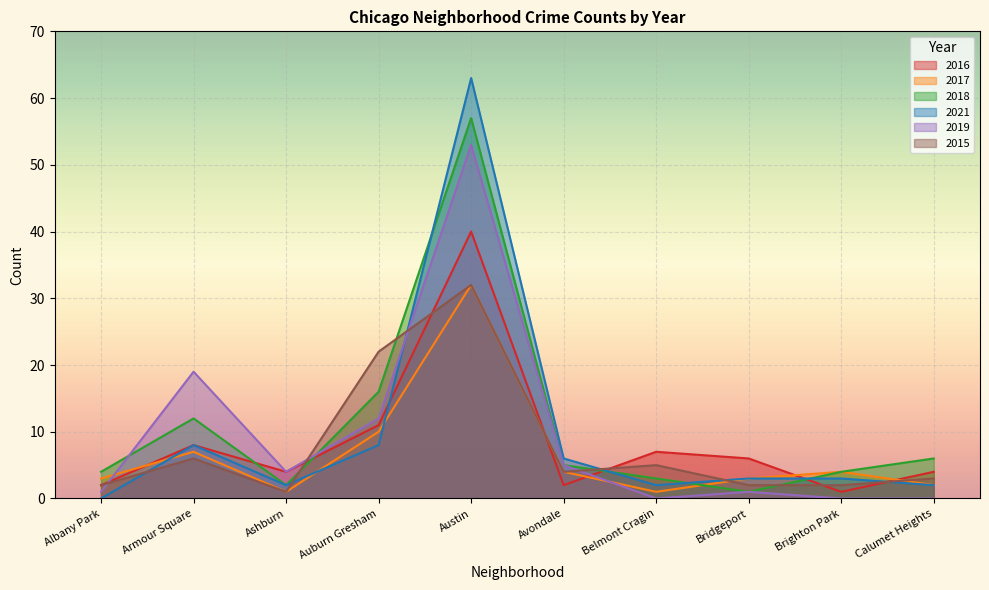

How many interior local valleys does the 2016 series have?

3